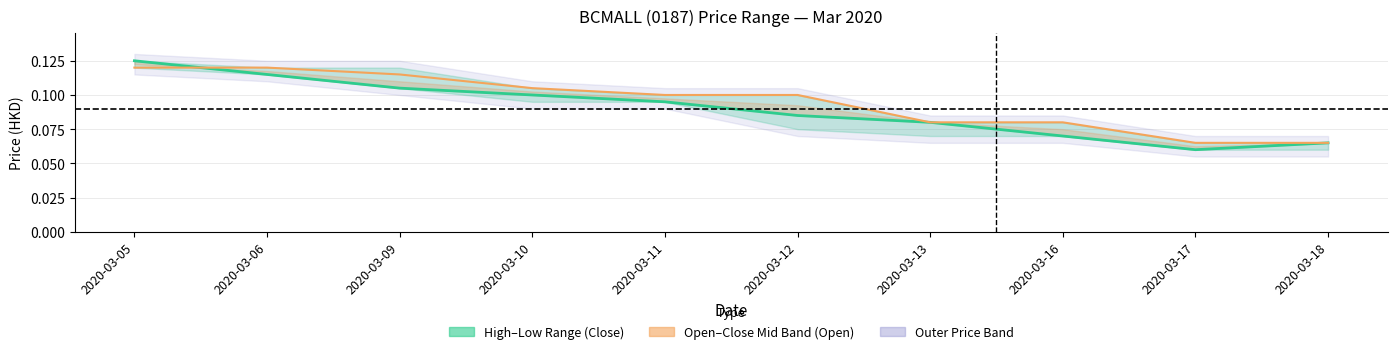

Which series ends up on top after the final intersection of Close and Open?

Open